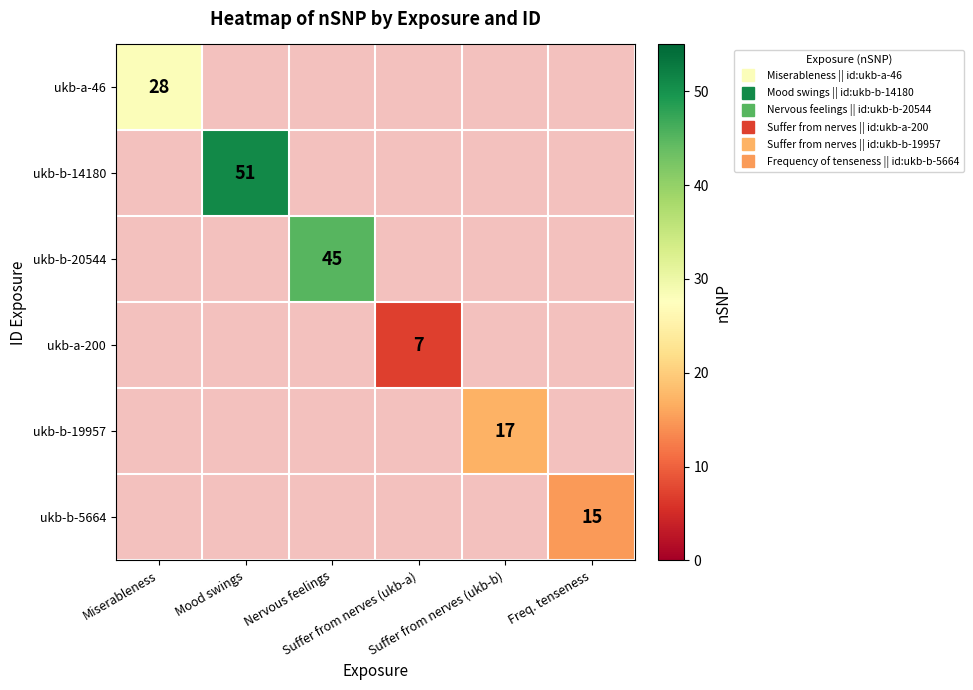

At how many categories does at least one series exceed 13?

5